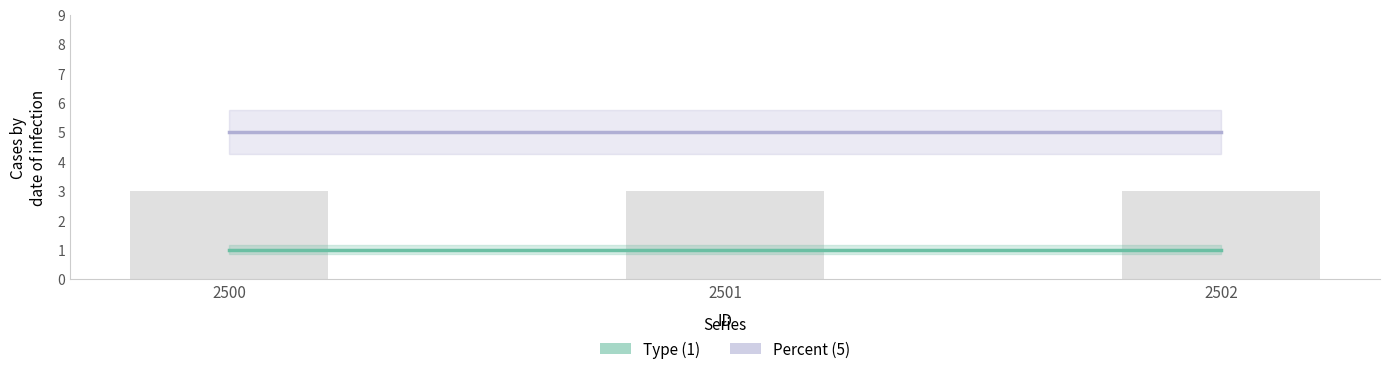

Which series changed the most between 2500 and 2501?

Type